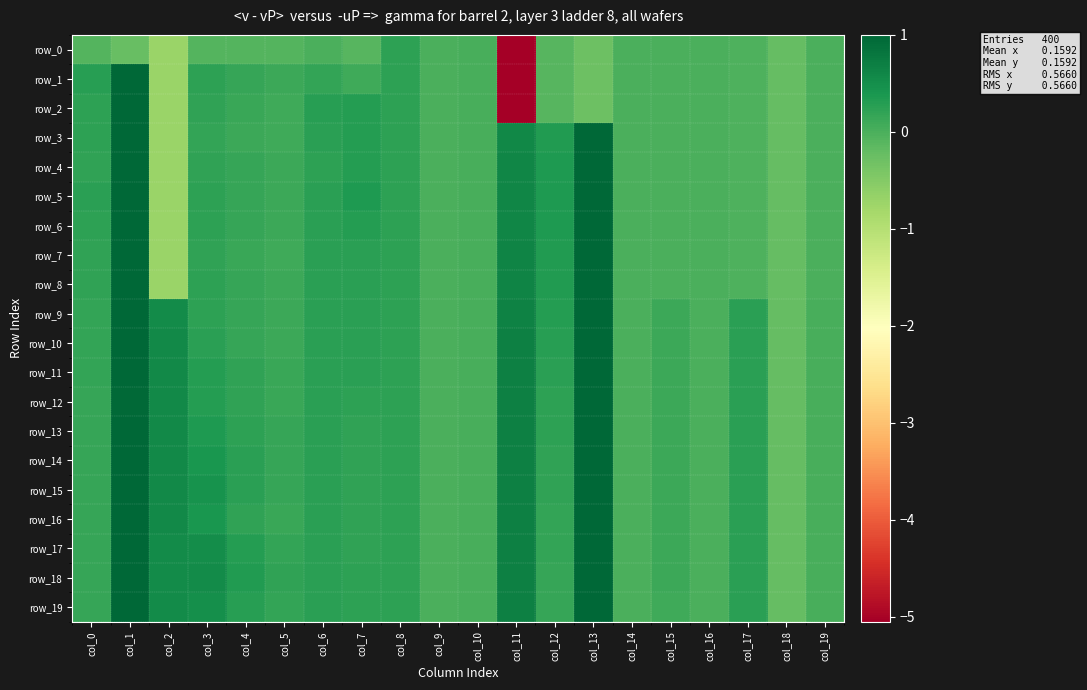

Which series has the largest total across all categories?

row_18